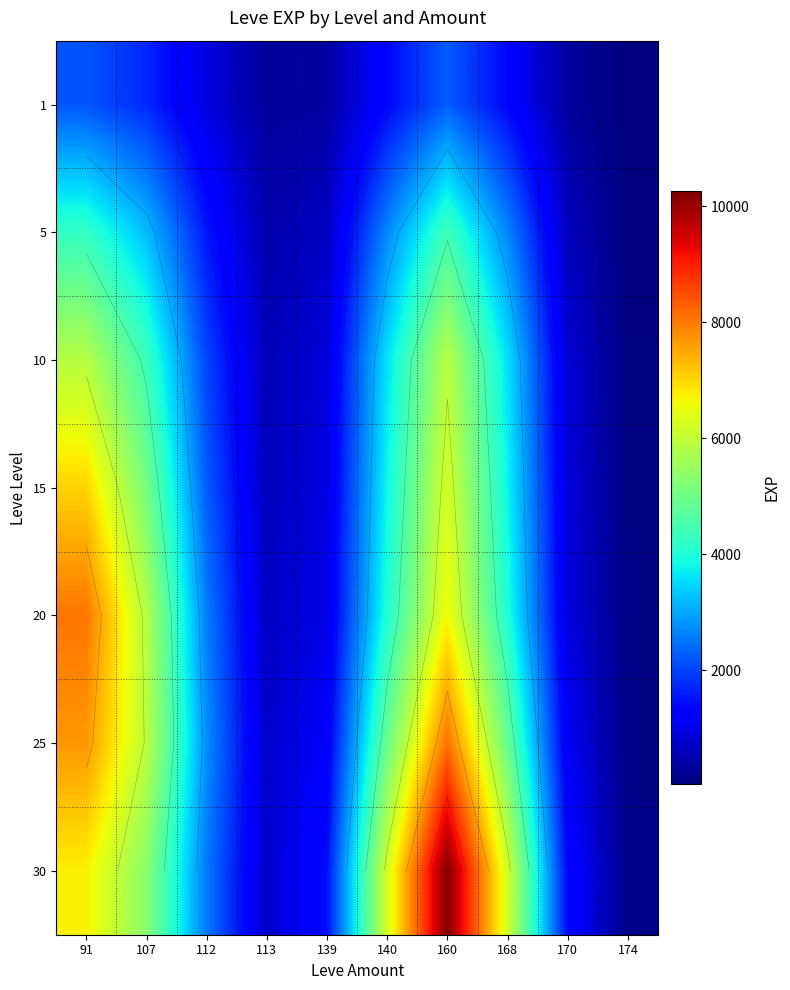

How many data points does each series have?

10